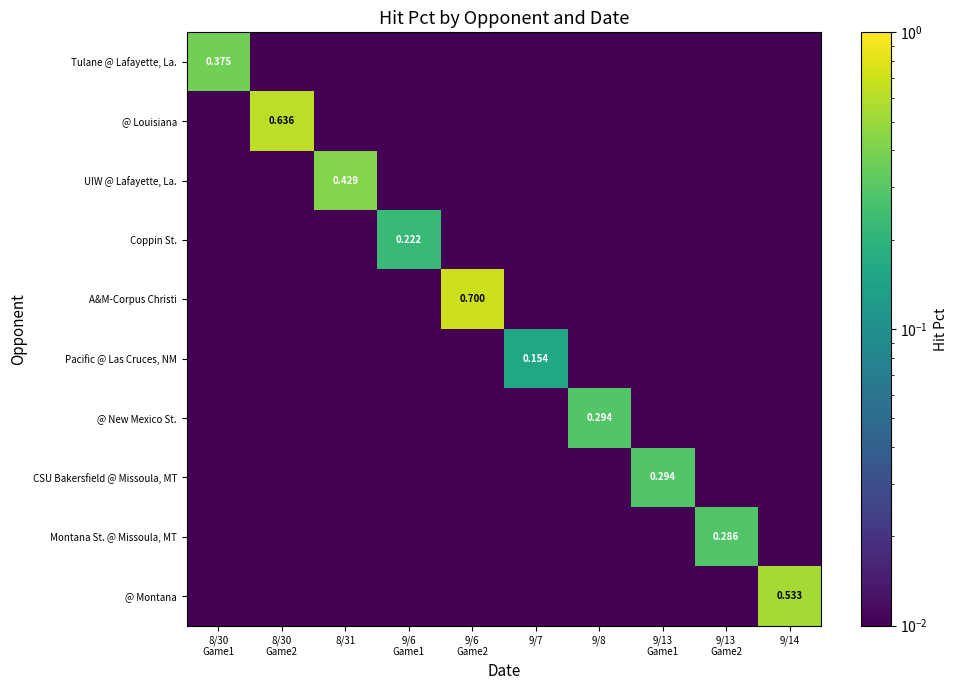

Is it true that Montana St. @ Missoula, MT equals 0.1 at 9/13 Game2?

False